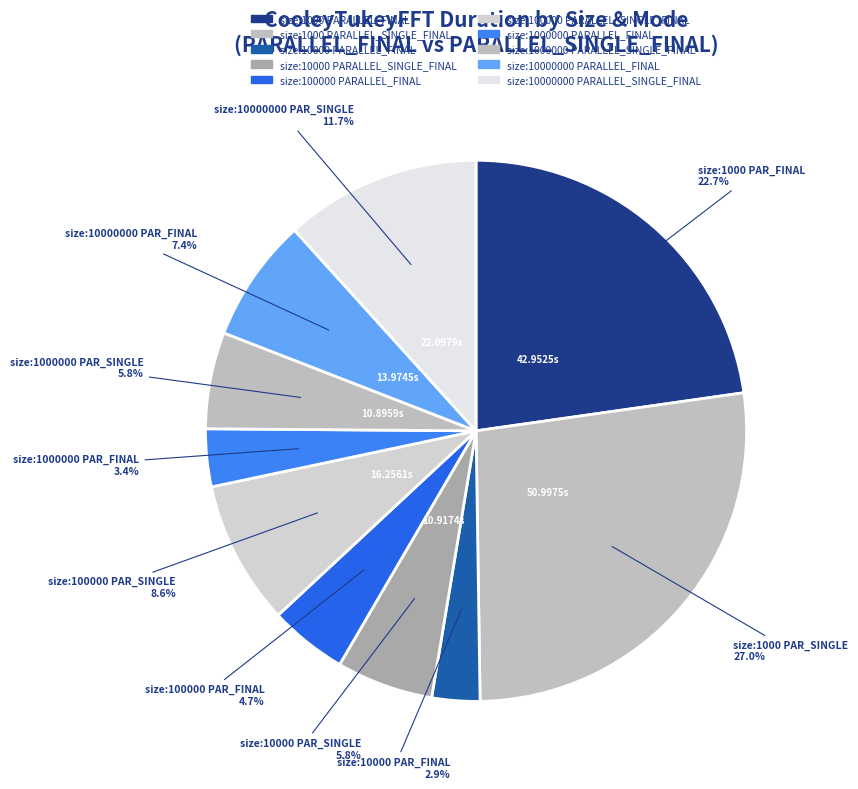

The size:10000 PARALLEL_SINGLE_FINAL slice represents 1% of the pie. True or false?

False